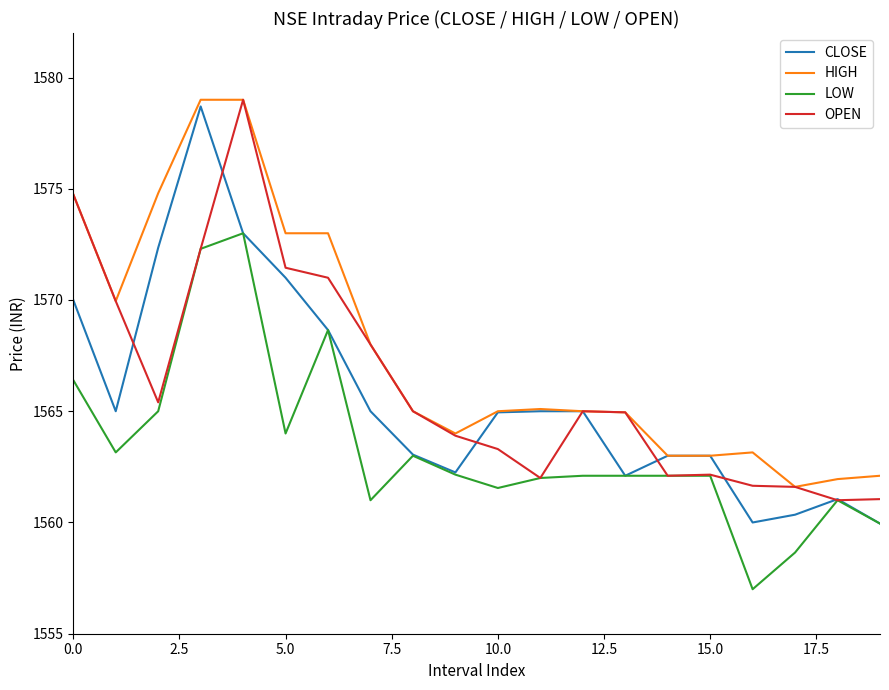

True or false: LOW and HIGH cross at least once.

False